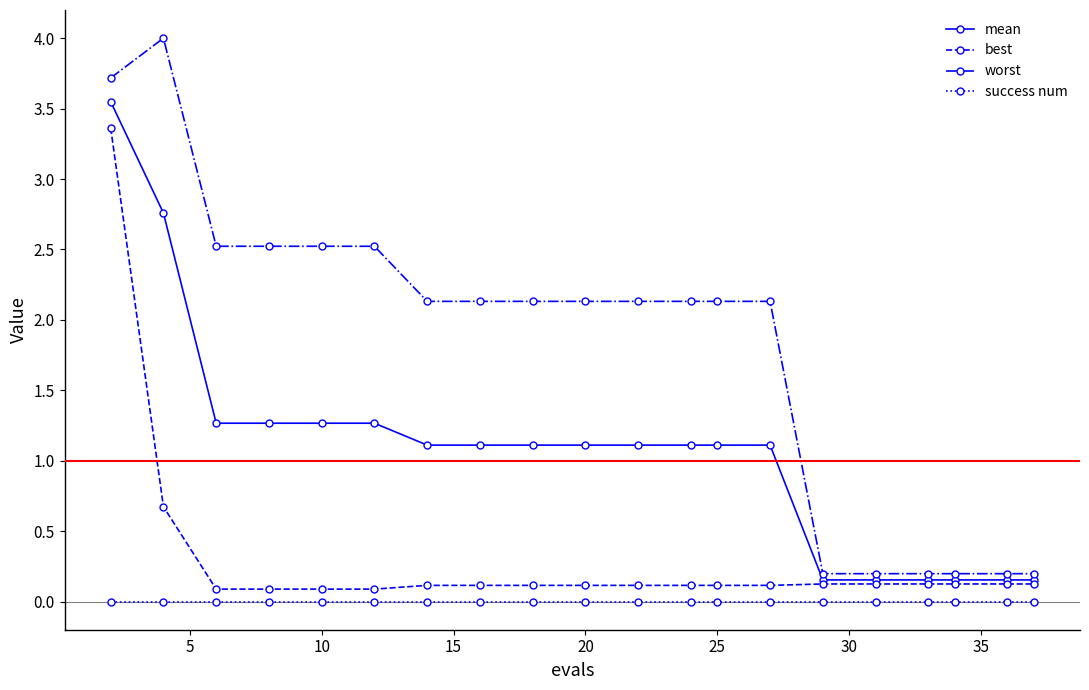

What is the average value of the mean series?

1.1